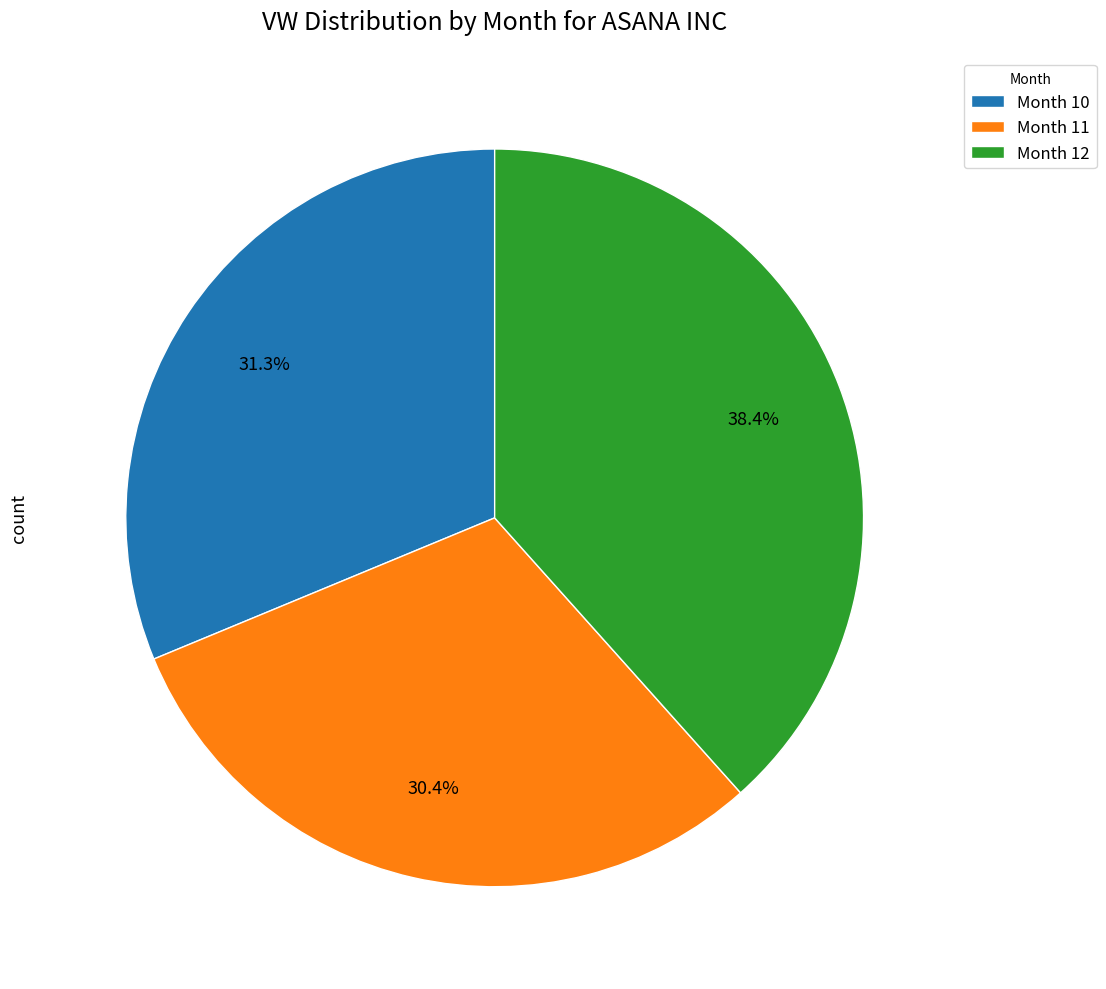

Which category has the biggest portion of the pie?

Month 12